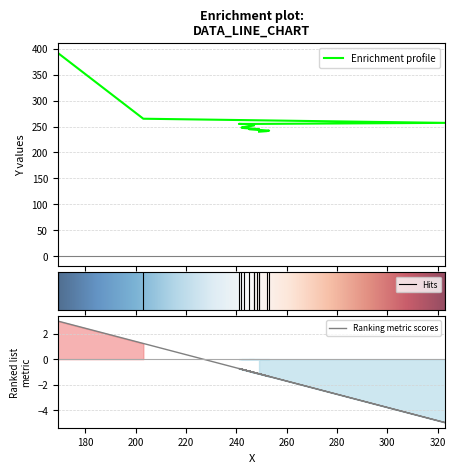

True or false: the data has more than 0 interior local peaks.

False